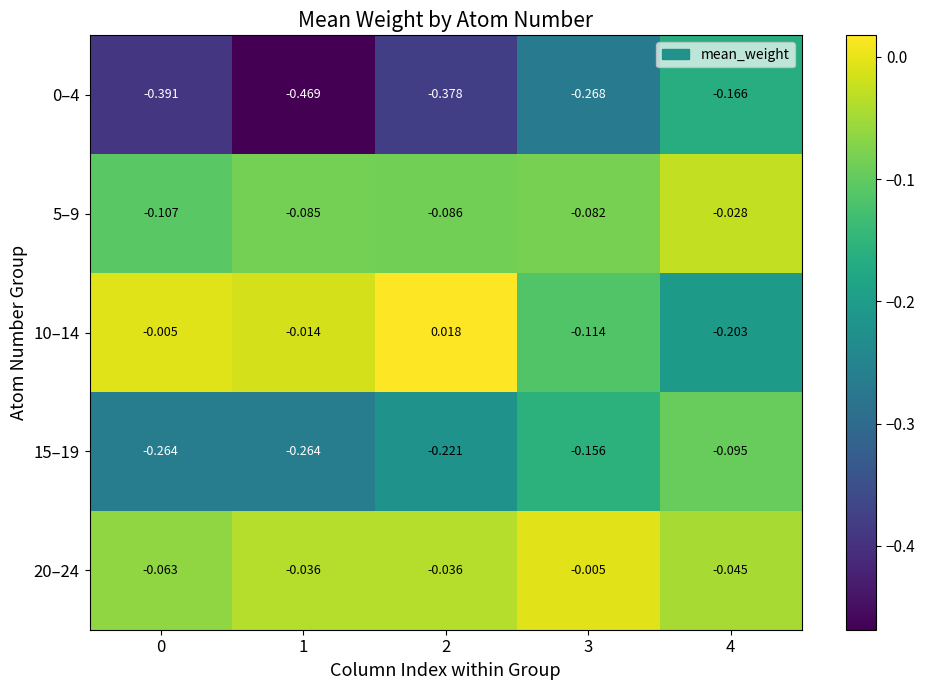

Which series has the largest total across all categories?

20–24